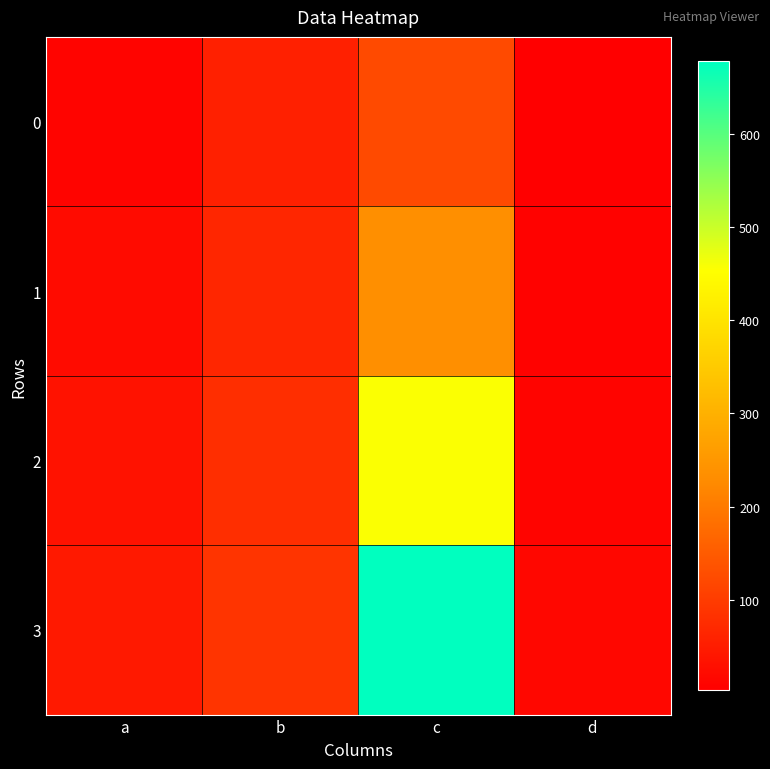

What is the minimum value shown in the chart?

3